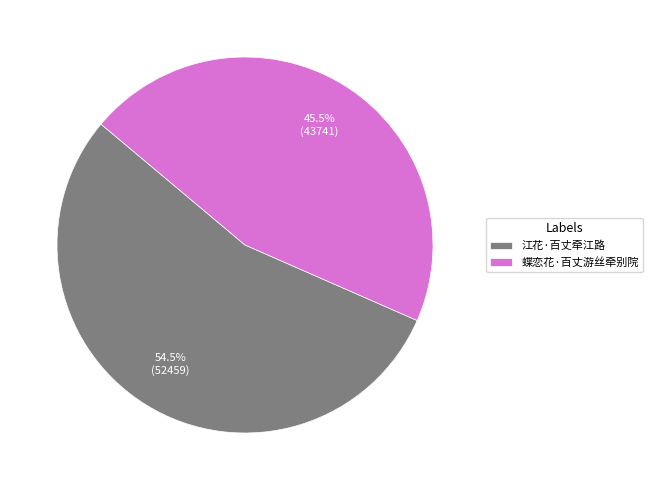

The 江花·百丈牵江路 slice represents 49% of the pie. True or false?

False